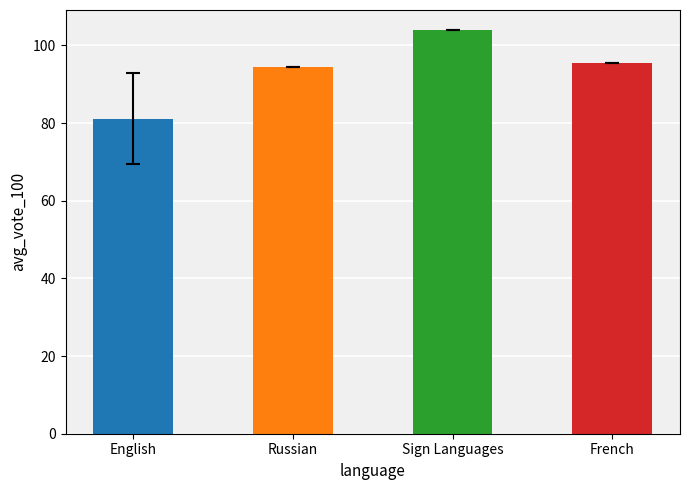

What is the label of the 3rd bar from the left?

Sign Languages